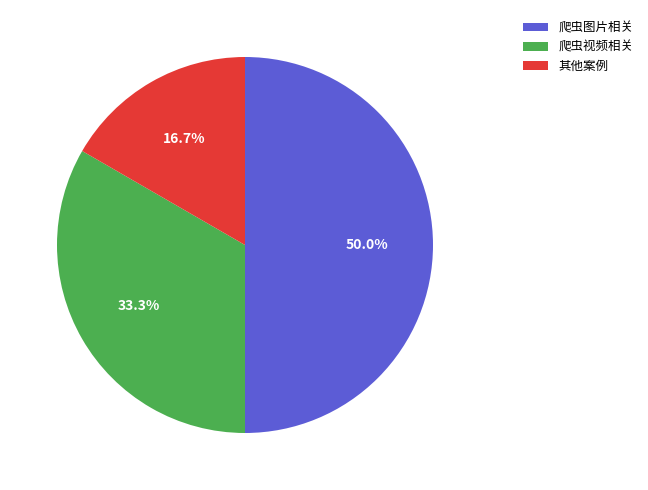

Rank the categories by value from highest to lowest.

爬虫图片相关, 爬虫视频相关, 其他案例